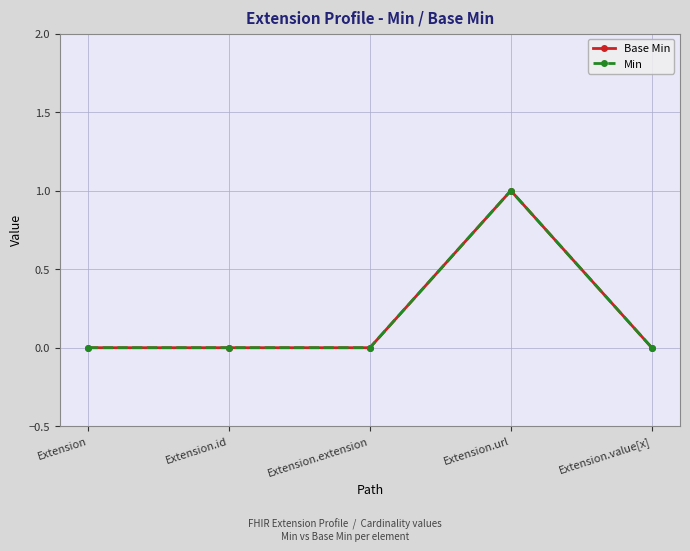

Is this an area chart (filled region under the line)?

No